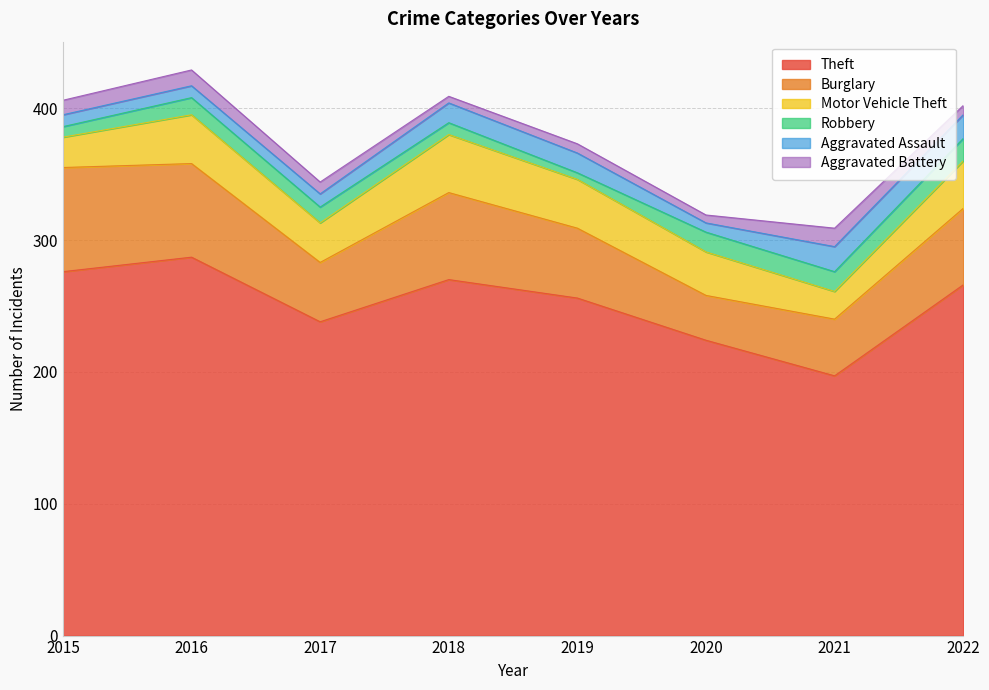

How many values in the Theft series are below 266?

4